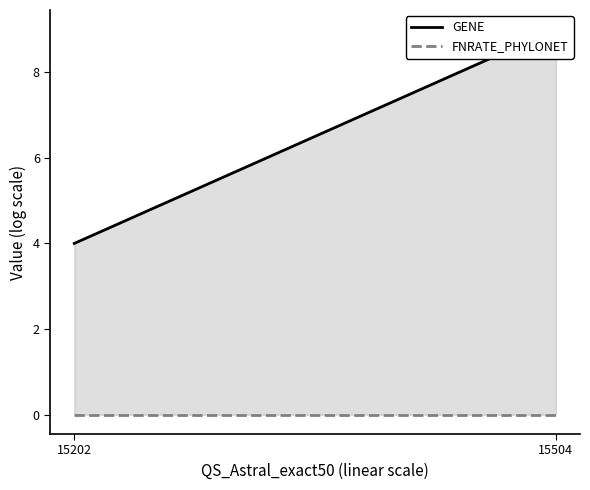

What is the total value across all series at 15202?

4